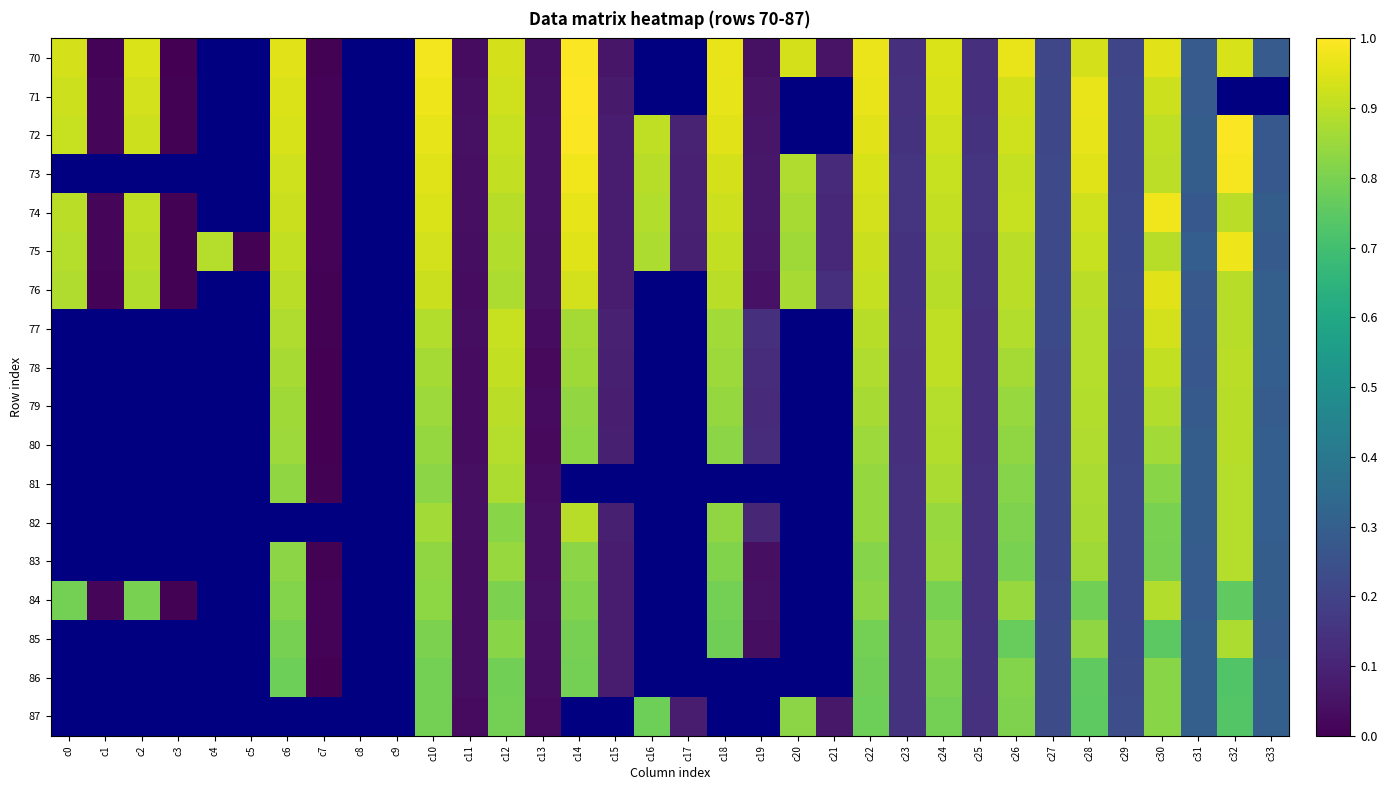

At which category is the sum across all series the highest?

c10